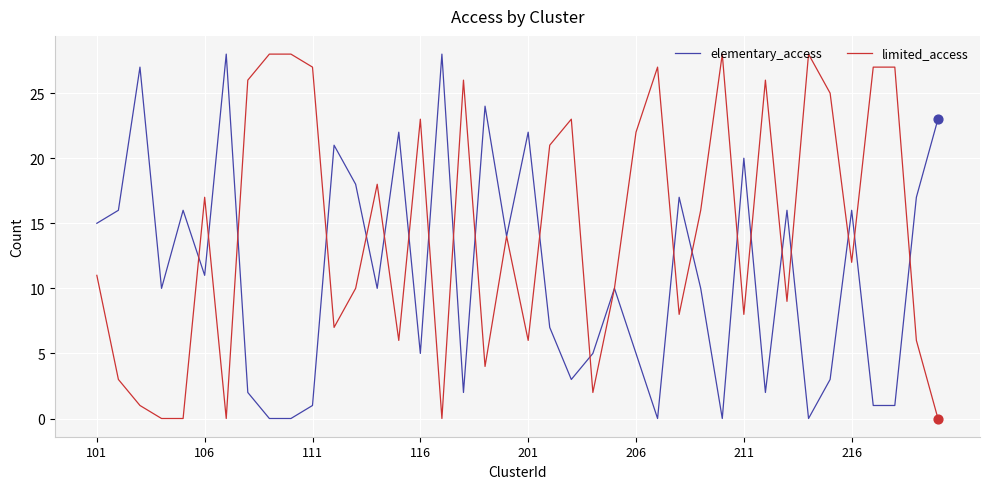

What is the maximum value for limited_access?

28